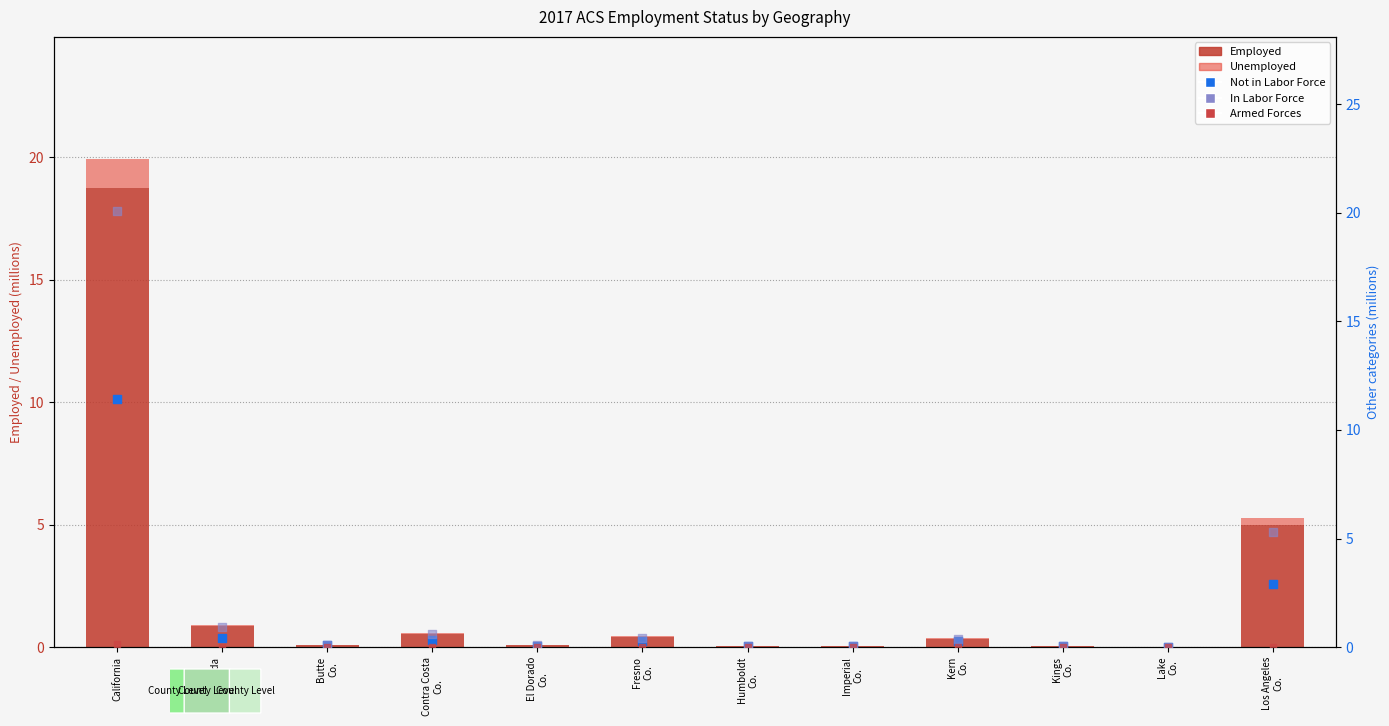

What are all the series names shown in the legend?

Employed, Unemployed, Not in Labor Force, In Labor Force, Armed Forces